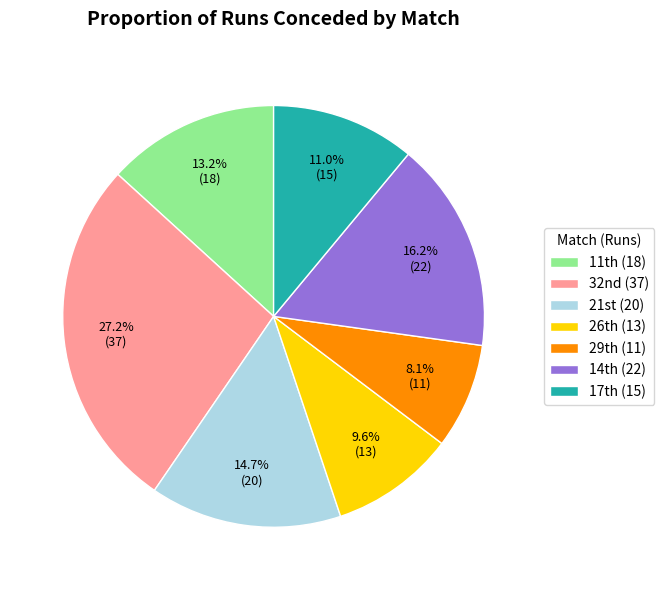

How many segments does this pie chart have?

7